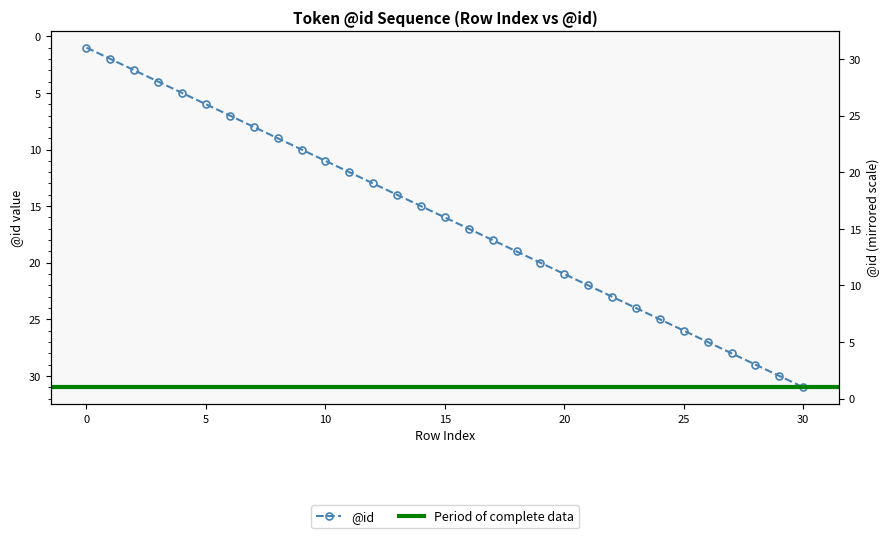

What is the approximate value at 24?

25